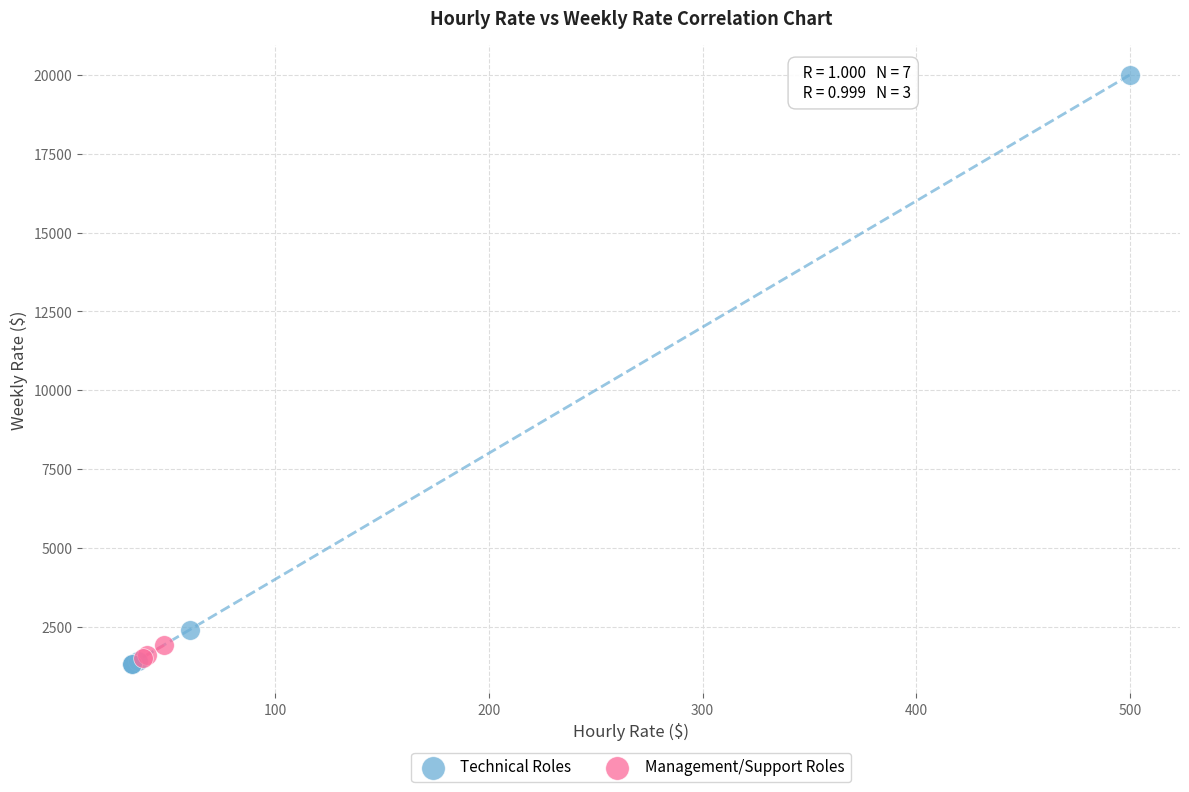

Which series has the largest Y range (max minus min)?

Technical Roles